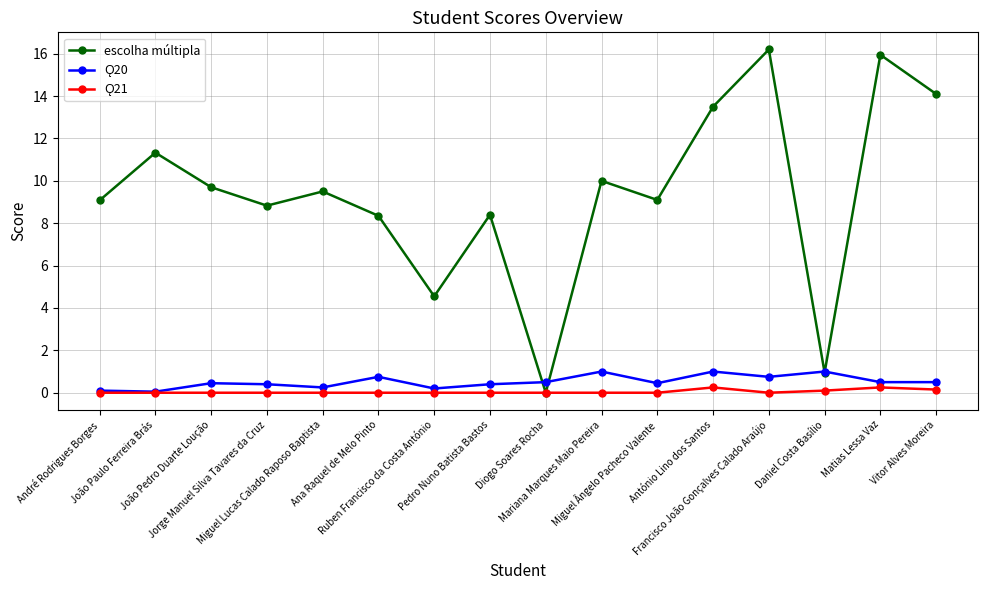

Which series has the widest spread of values?

escolha múltipla